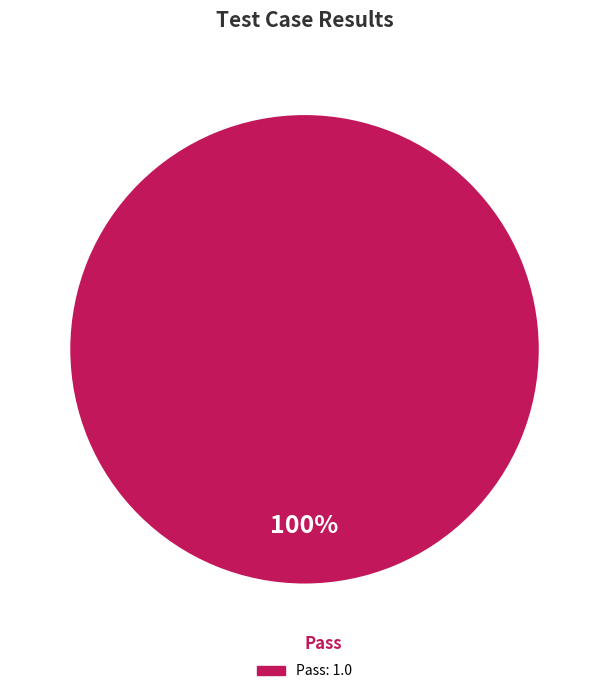

Is there a majority slice in this chart?

Yes